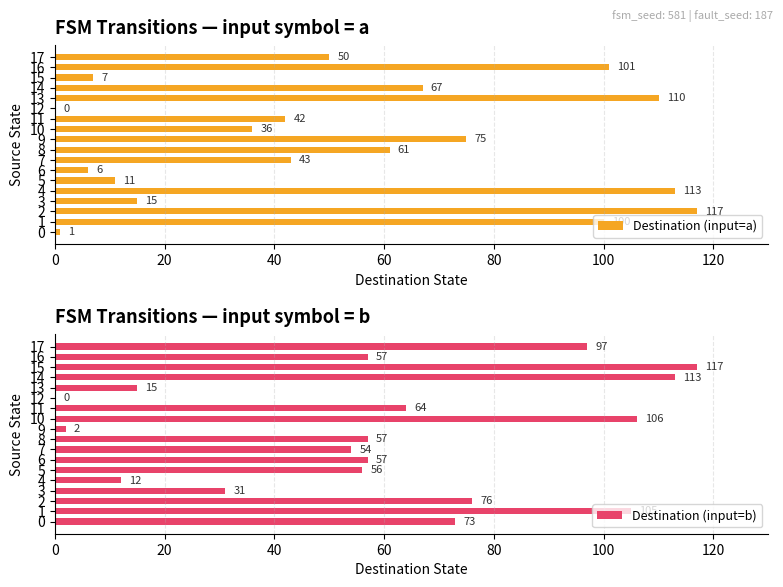

Which series has the largest total across all categories?

Destination (input=b)